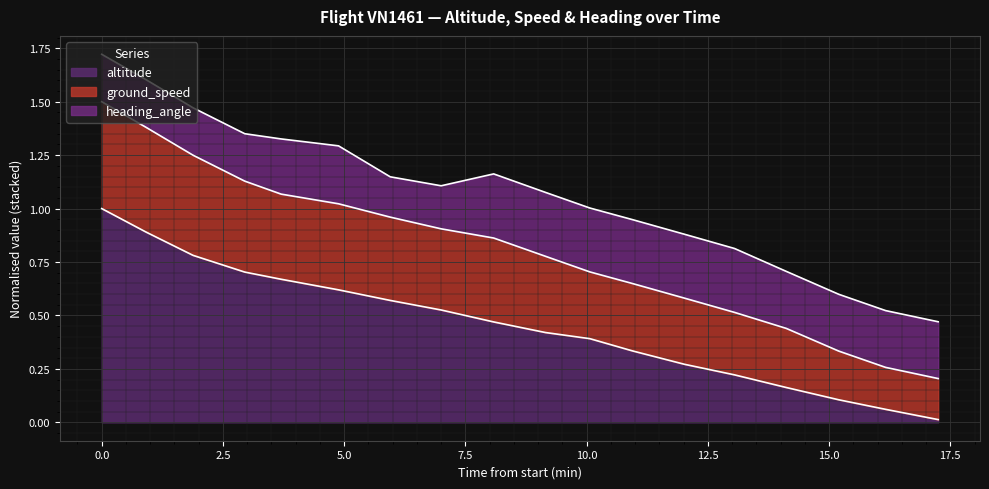

What is the average value of the altitude series?

0.8